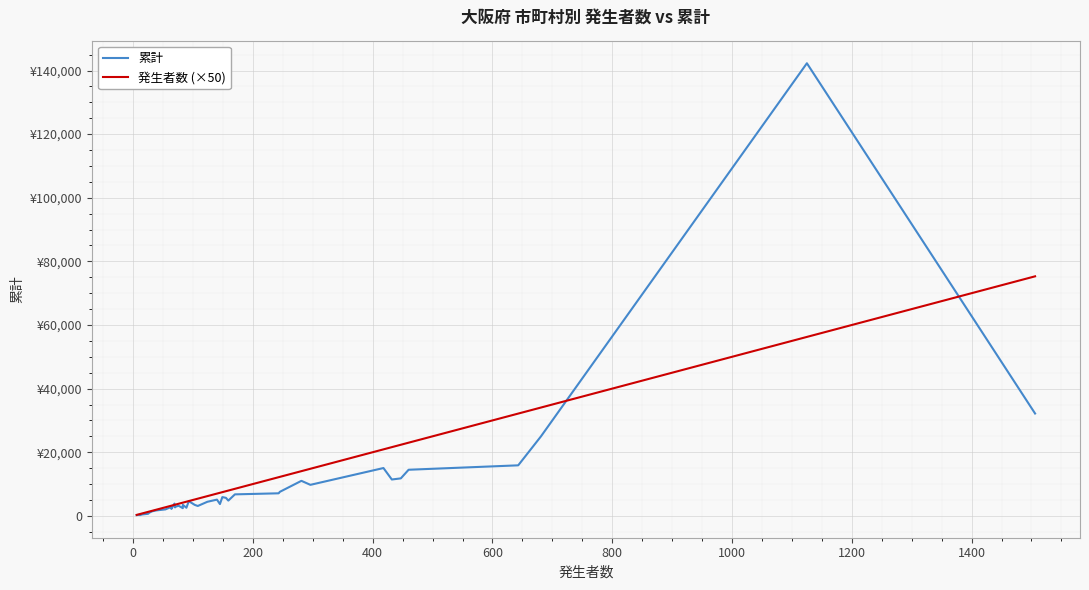

Which series ends up on top after the final intersection of 発生者数 (×50) and 累計?

発生者数 (×50)